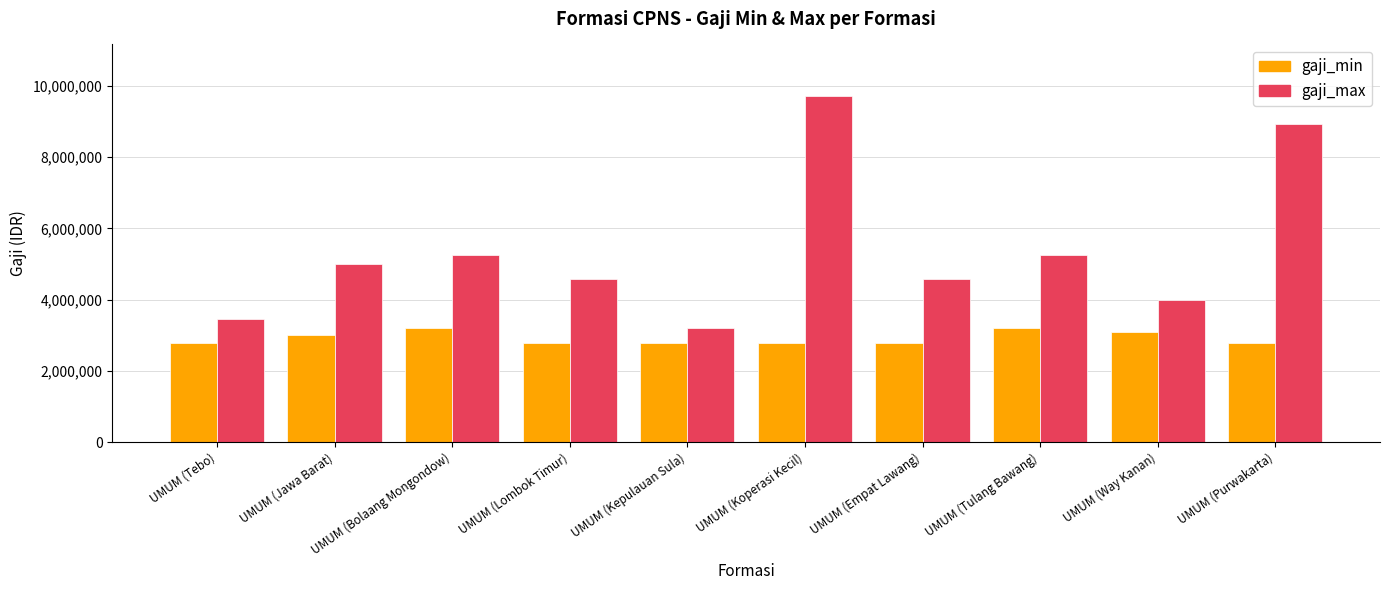

At how many categories does at least one series exceed 3600610?

8